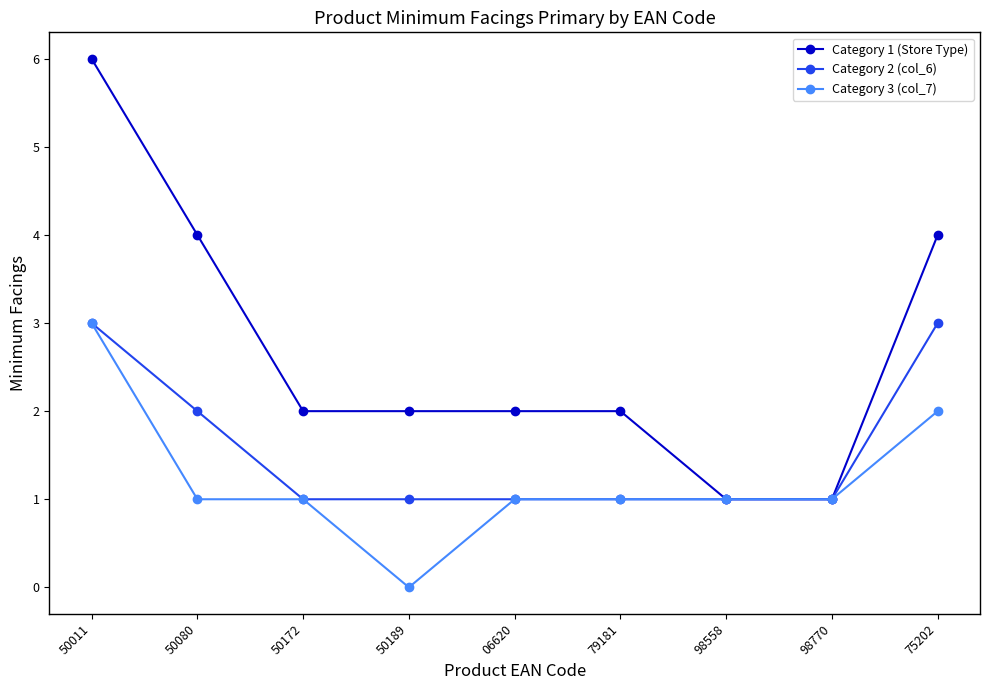

List the series in order of their overall mean, highest first.

Category 1 (Store Type), Category 2 (col_6), Category 3 (col_7)